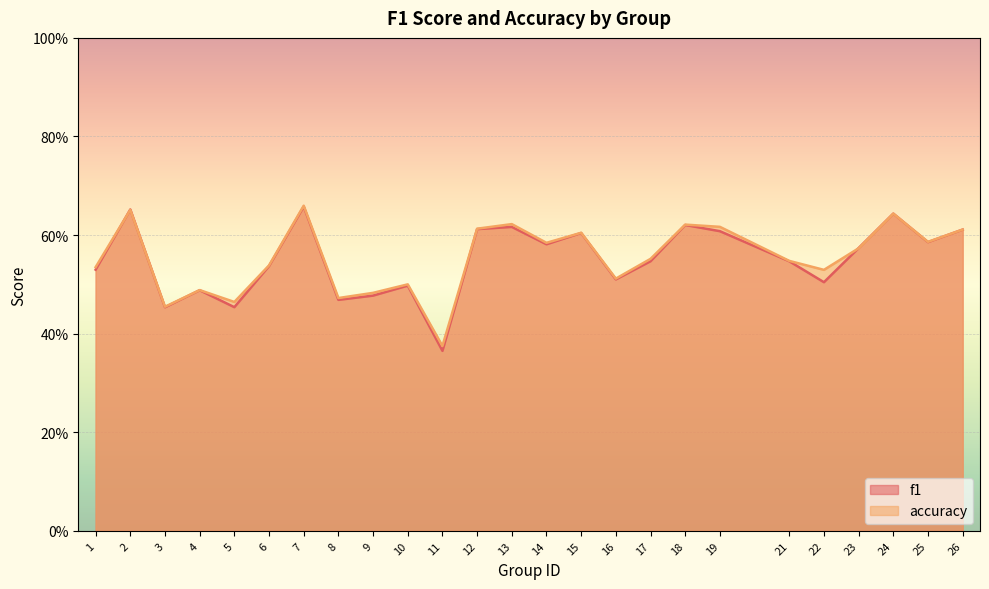

At how many categories does at least one series exceed 0?

25